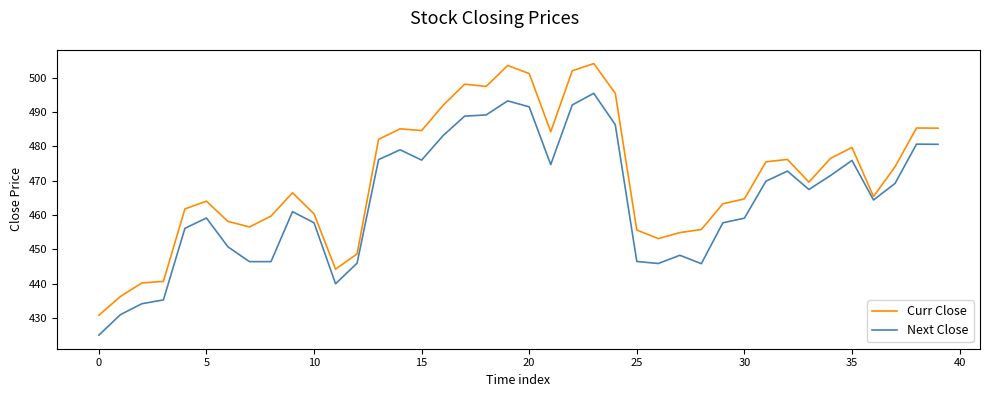

Rank the series by their maximum value, from highest to lowest.

Curr Close, Next Close